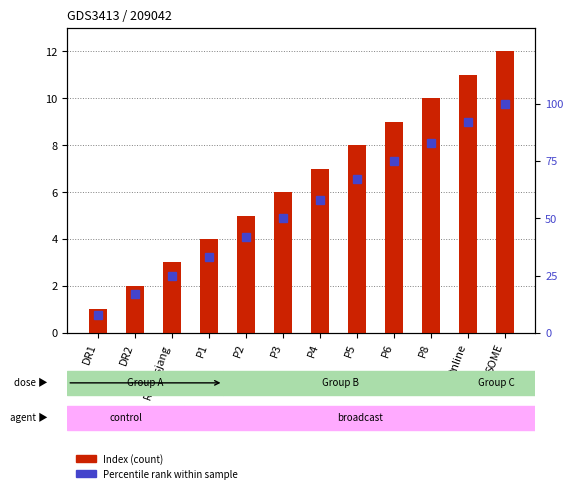

How many values in the Percentile rank series exceed 58?

5